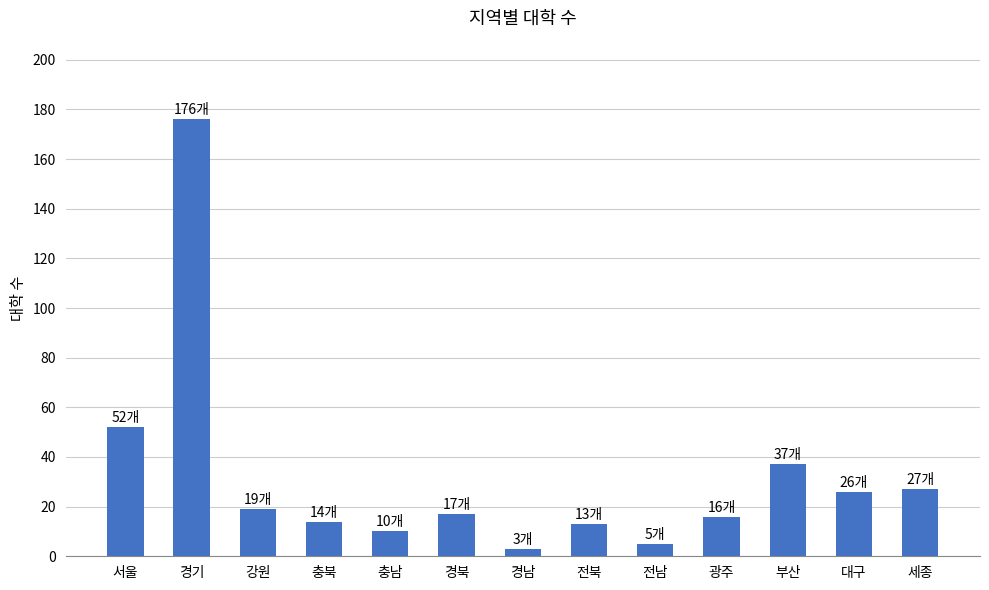

What is the label of the 6th bar from the right?

전북